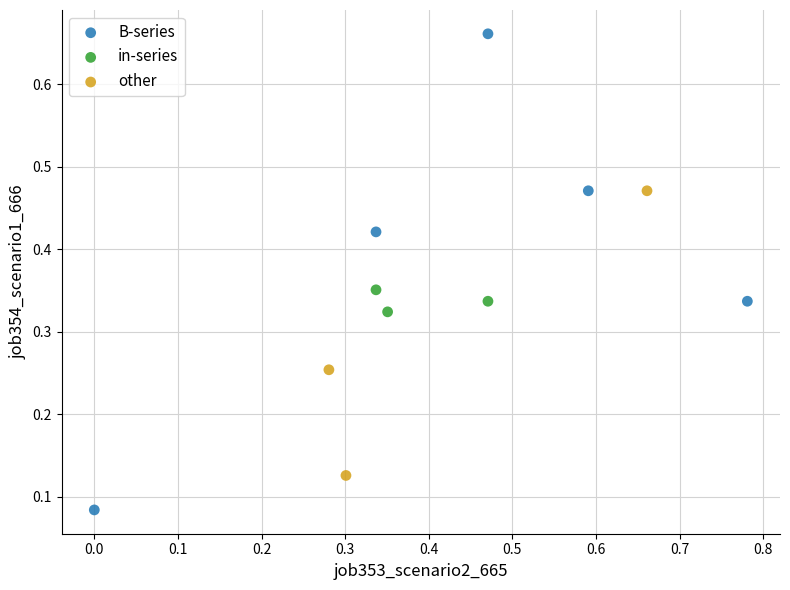

Which series has the widest spread of Y values?

B-series